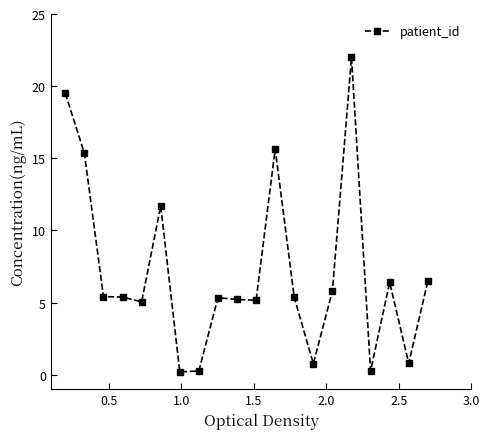

What is the greatest value displayed?

22.0